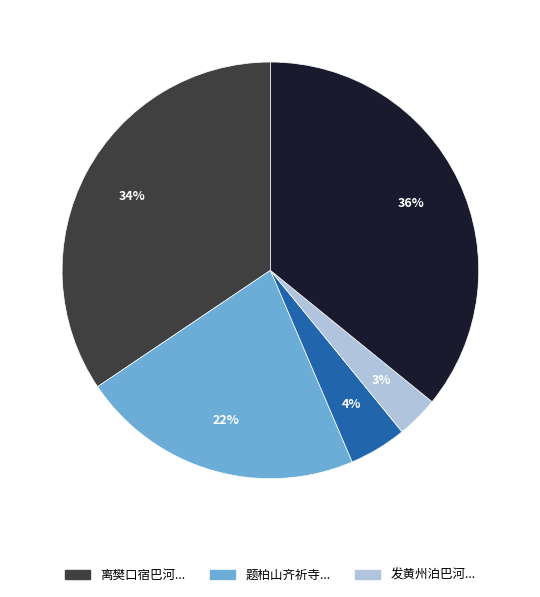

To the nearest percent, what is the average slice percentage?

20%